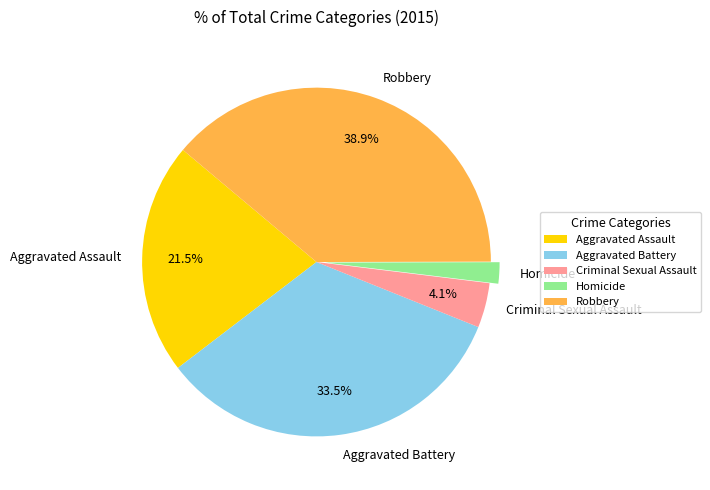

To the nearest percent, what is the combined percentage of Criminal Sexual Assault and Homicide?

6%